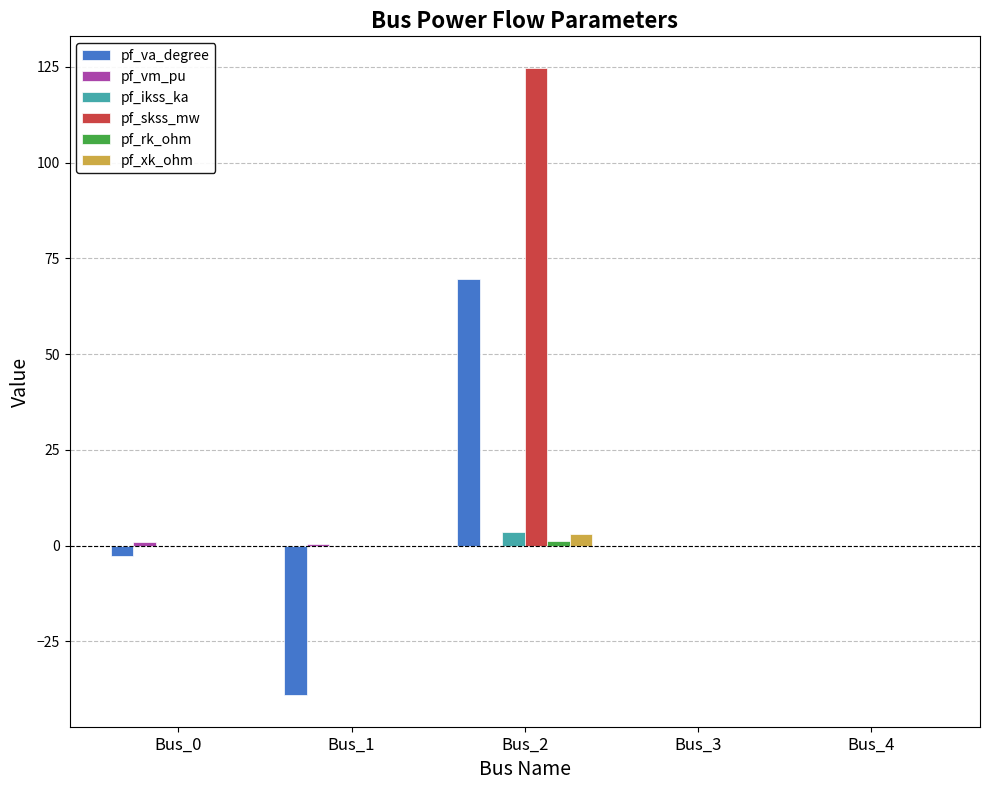

What is the sum of all pf_skss_mw values?

124.8